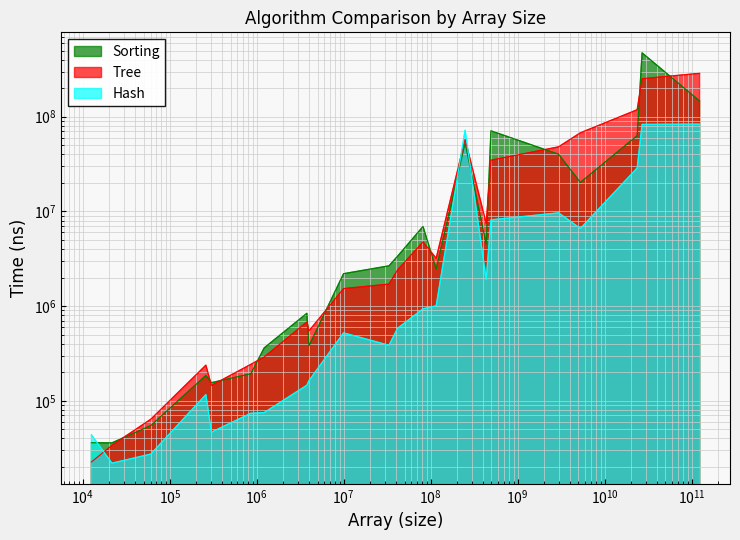

The value of Sorting at 60452 is 54805. True or false?

True